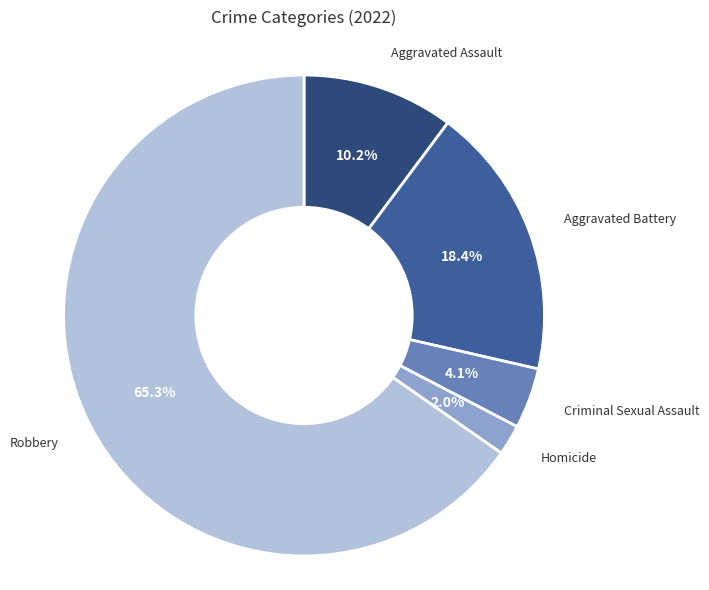

Count the number of slices in the pie.

5